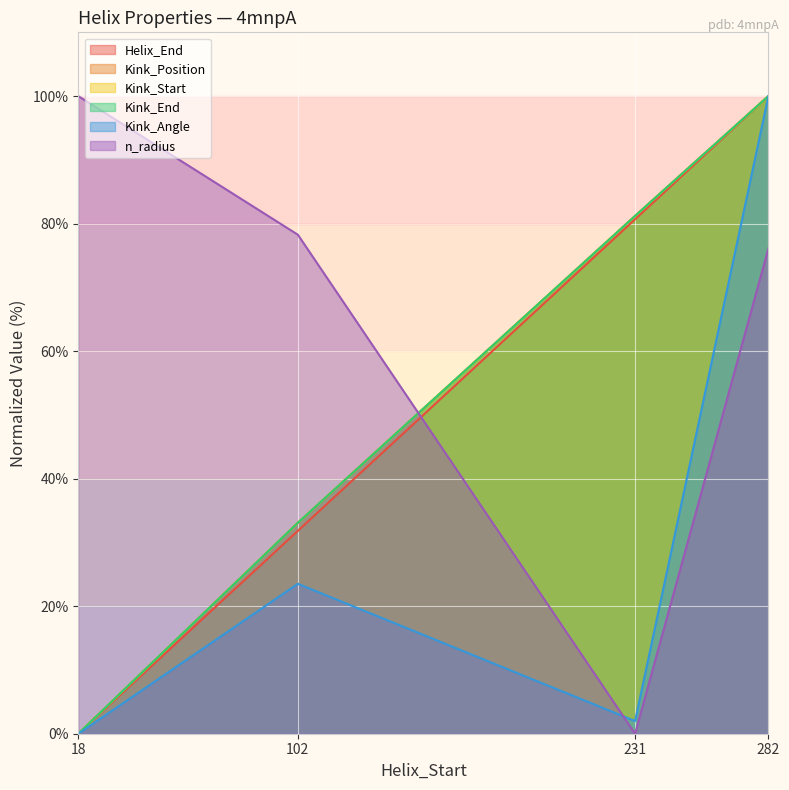

Which category has the lowest value across all series?

18